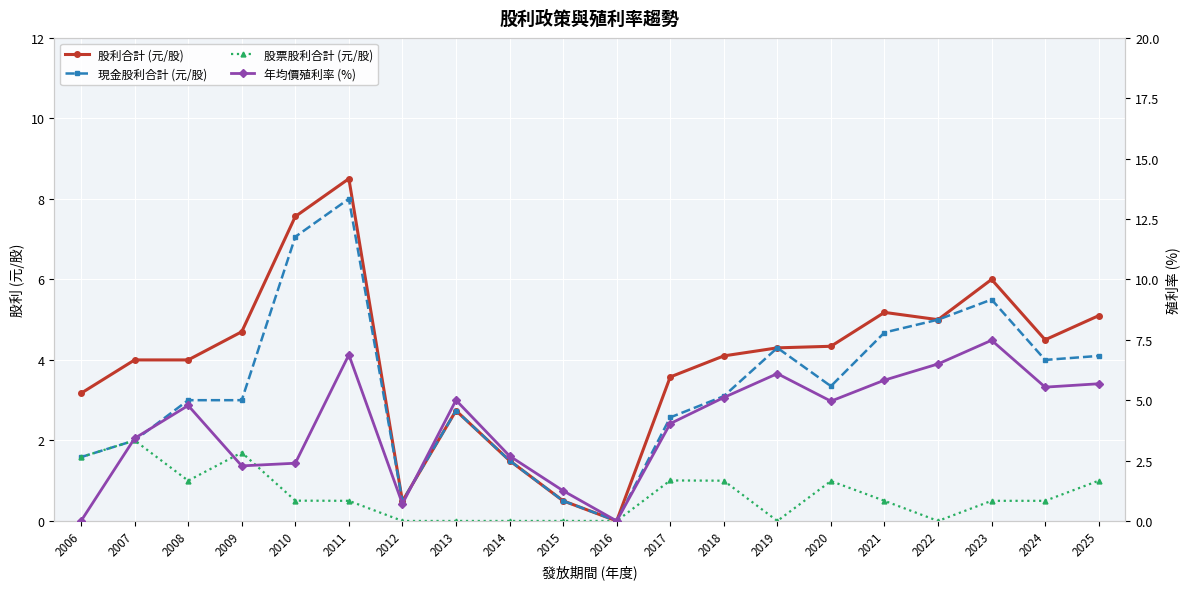

Which series changed the most between 2015 and 2025?

股利合計 (元/股)